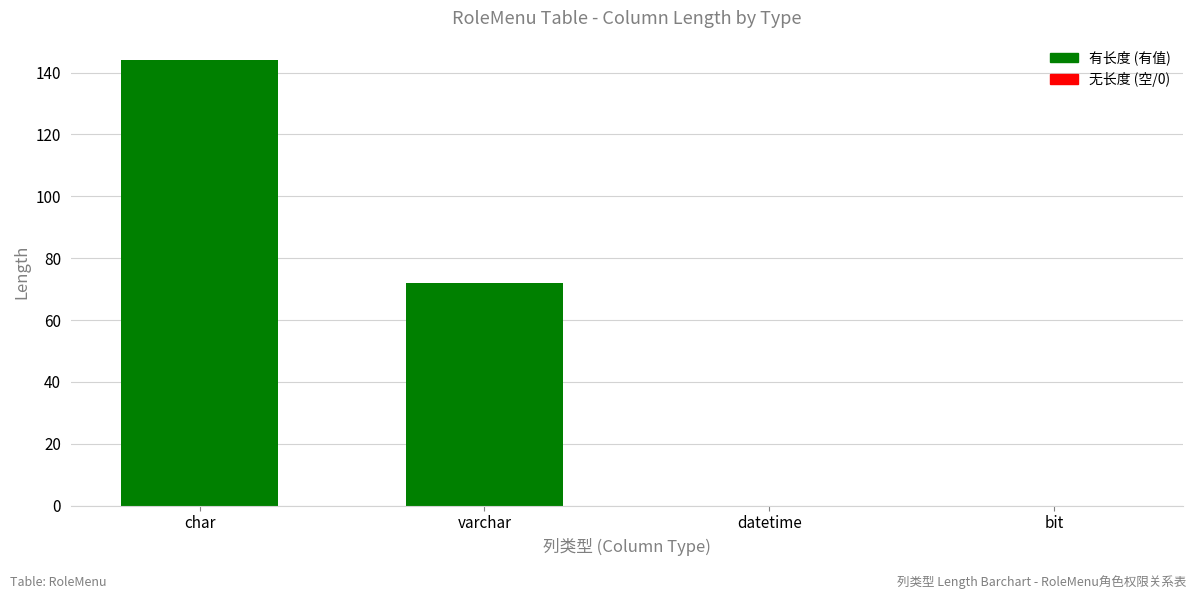

How many categories are shown in the chart?

4